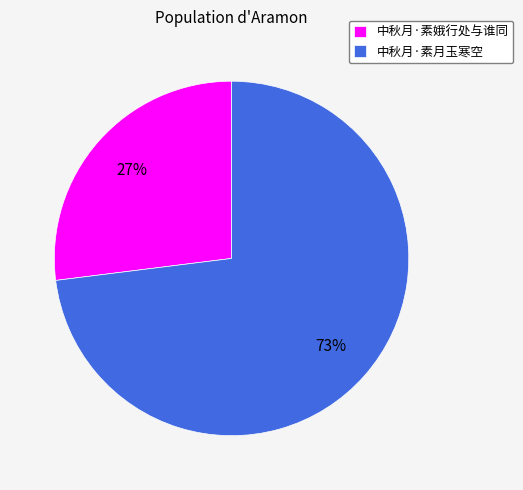

To the nearest percent, what is the combined percentage of 中秋月·素娥行处与谁同 and 中秋月·素月玉寒空?

100%